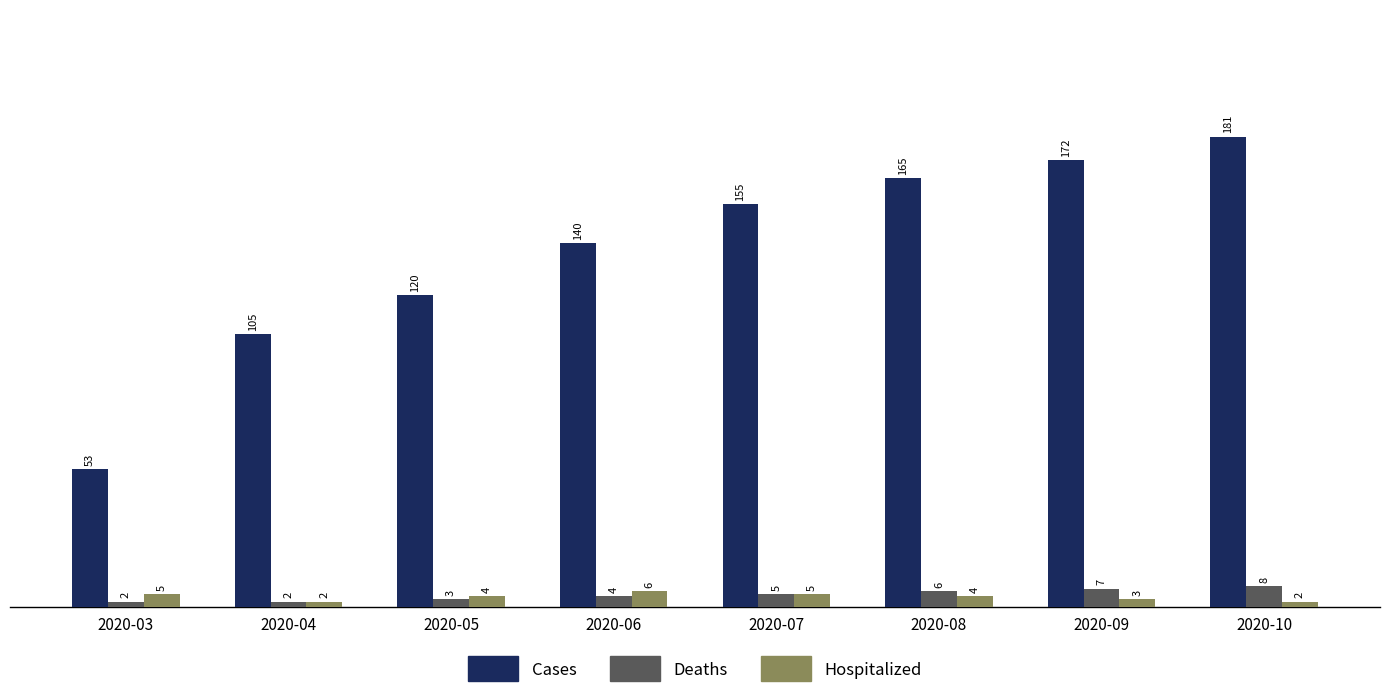

What is the value of the Cases bar at the 8th from the left?

181